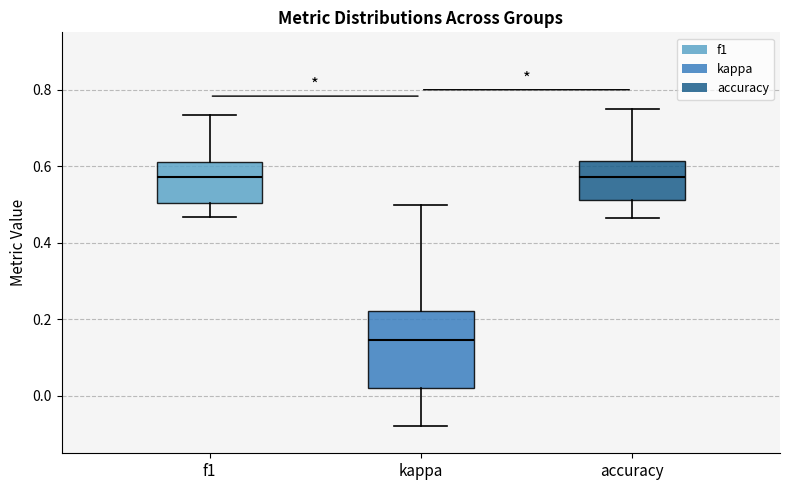

Which box is the tallest, from its lower edge to its upper edge?

kappa